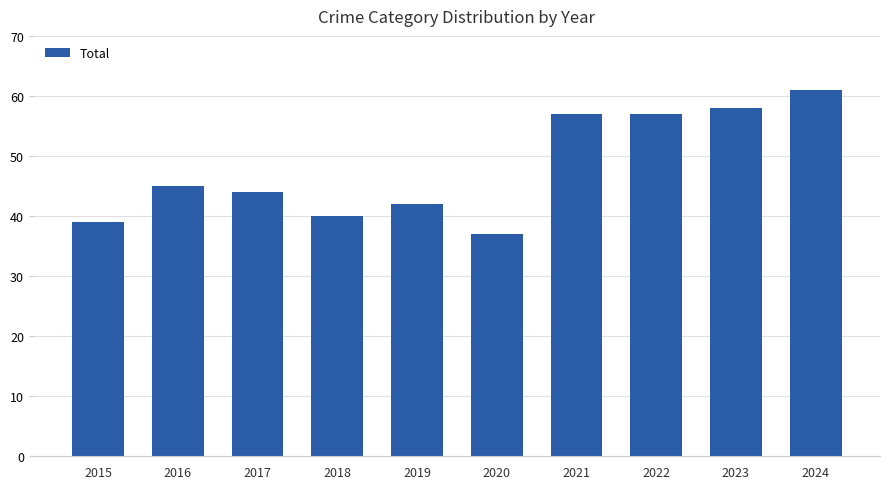

What is the sum of all values?

480